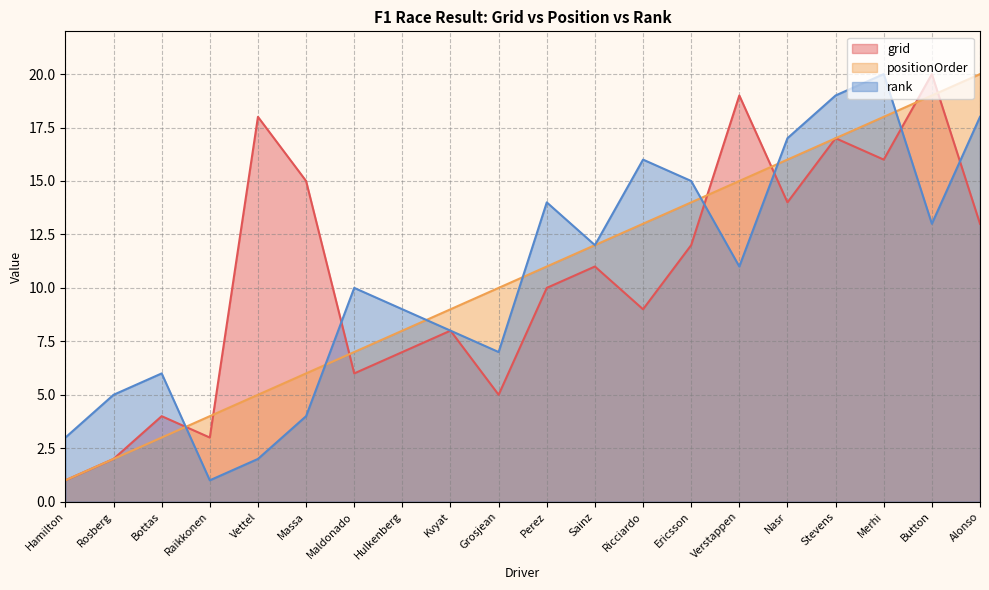

True or false: positionOrder has a value of 3 at Raikkonen.

False